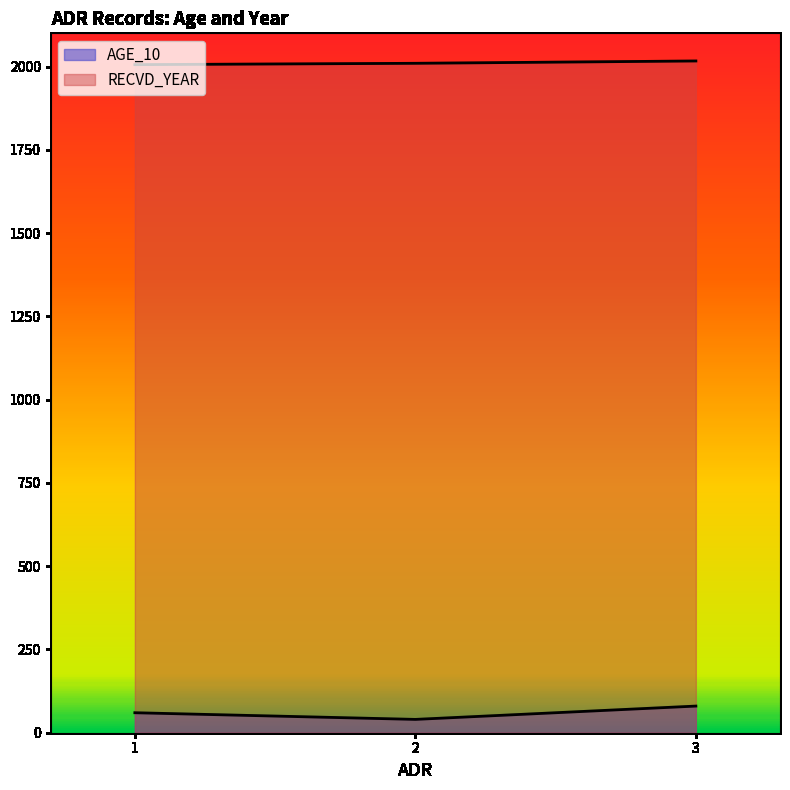

Does the chart have visible grid lines?

No